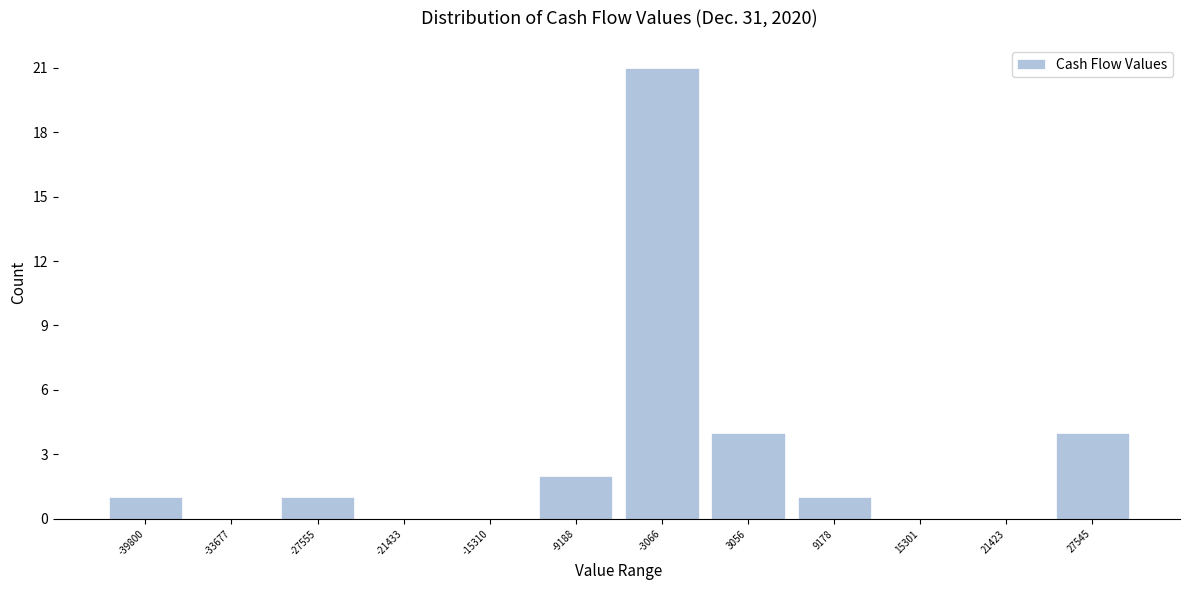

Reading right to left, list all the values displayed in this chart.

27545=4	21423=0	15301=0	9178=1	3056=4	-3066=21	-9188=2	-15310=0	-21433=0	-27555=1	-33677=0	-39800=1